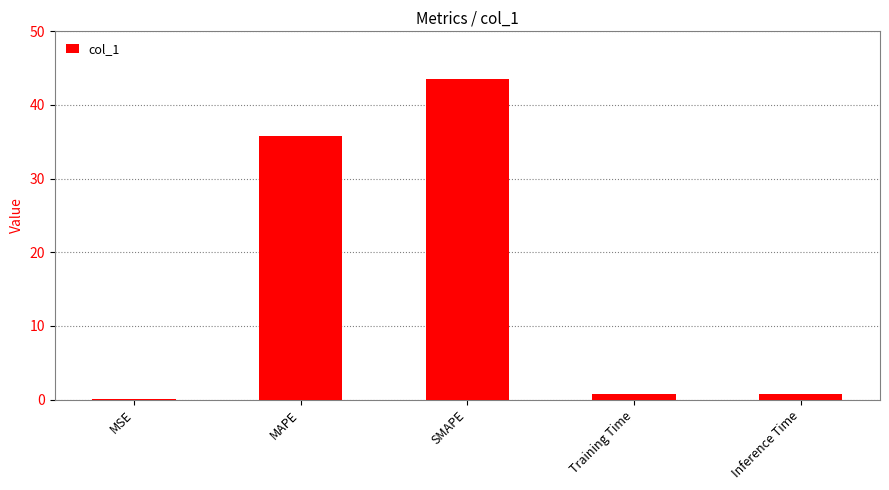

How many data points does each series have?

5